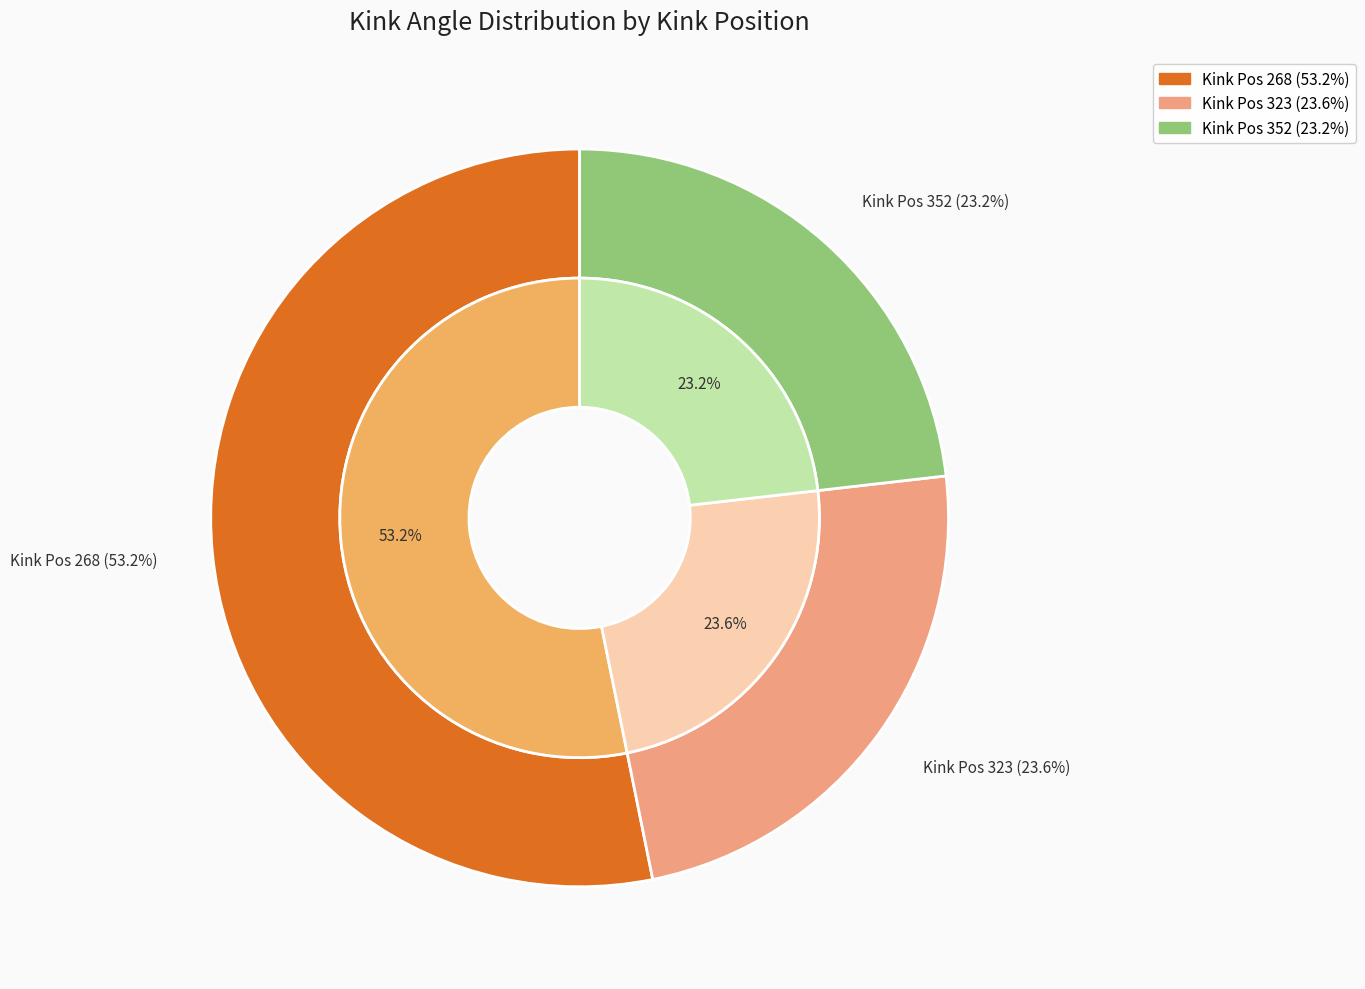

True or false: 268 accounts for 53% of the total.

True